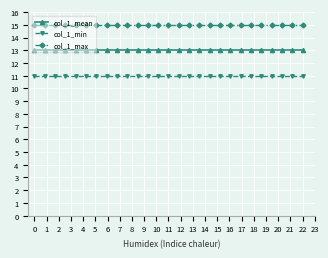

What are all the series names shown in the legend?

col_1_mean, col_1_min, col_1_max